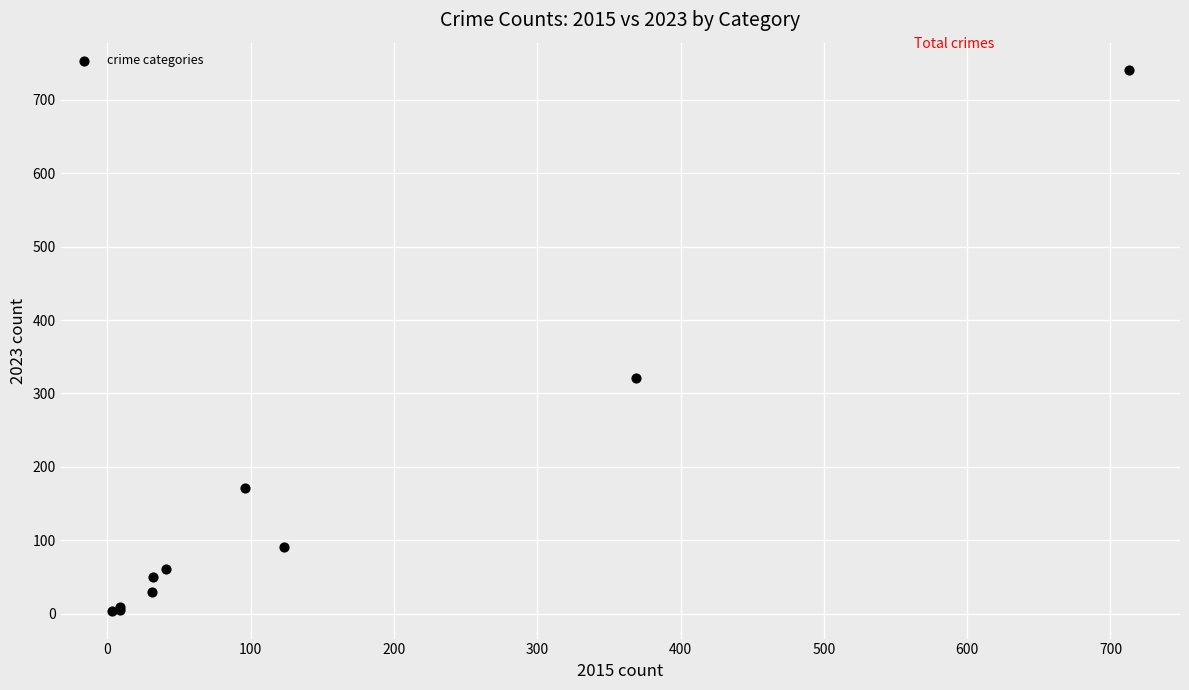

What Y value in the scatter plot is closest to 372?

321